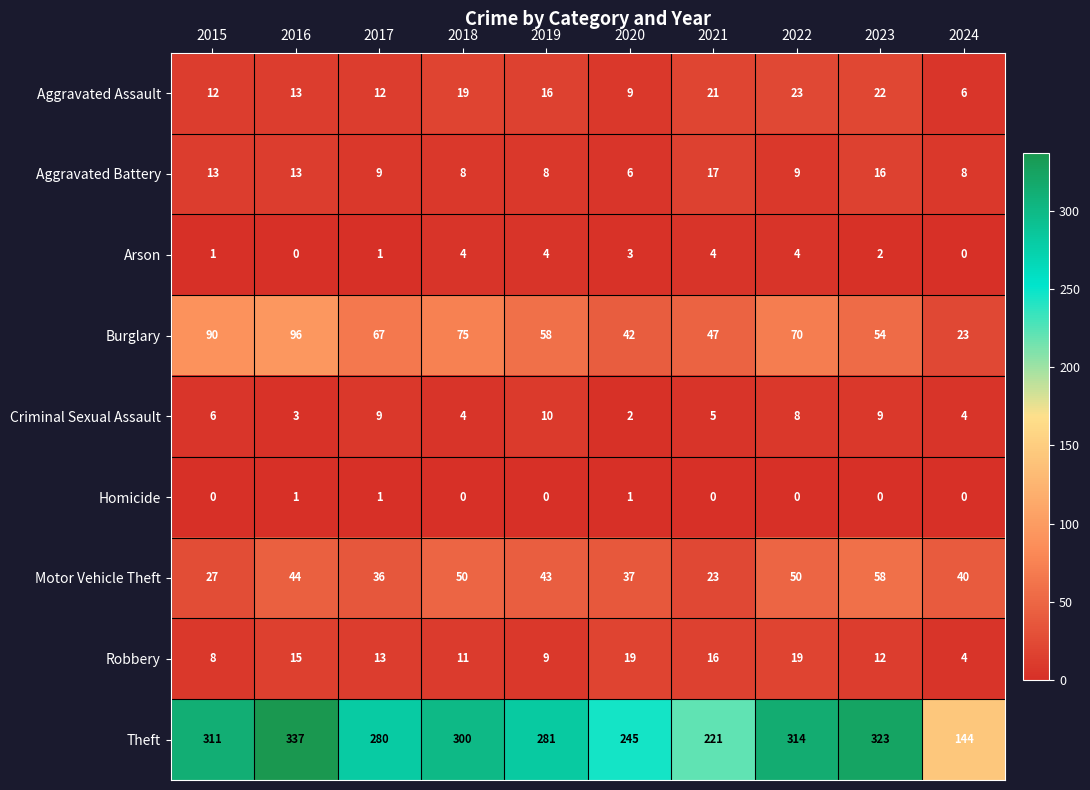

The value of Motor Vehicle Theft at 2021 is 33. True or false?

False